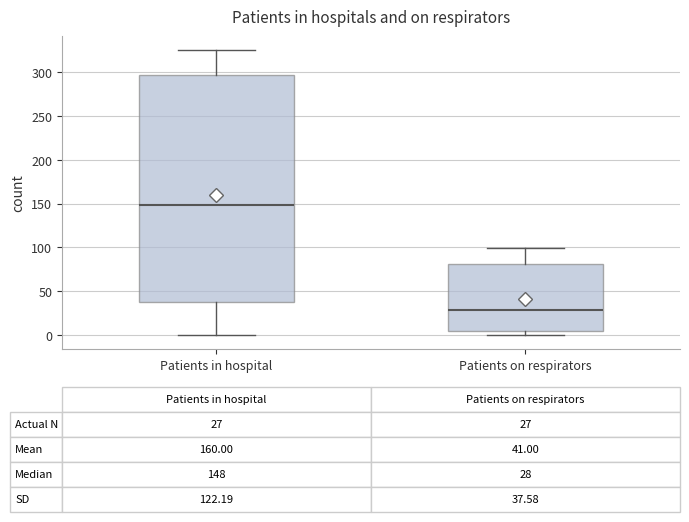

Which box's median line is the highest?

Patients in hospital